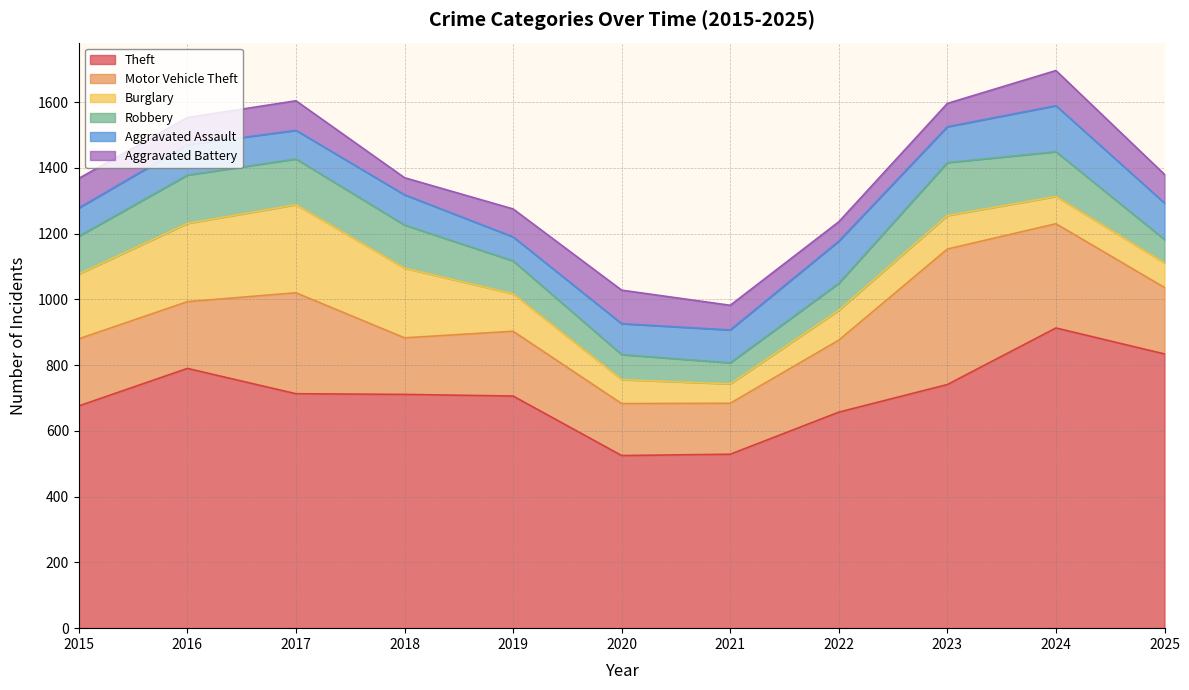

Rank the categories by Burglary value from lowest to highest.

2021, 2020, 2025, 2024, 2022, 2023, 2019, 2015, 2018, 2016, 2017